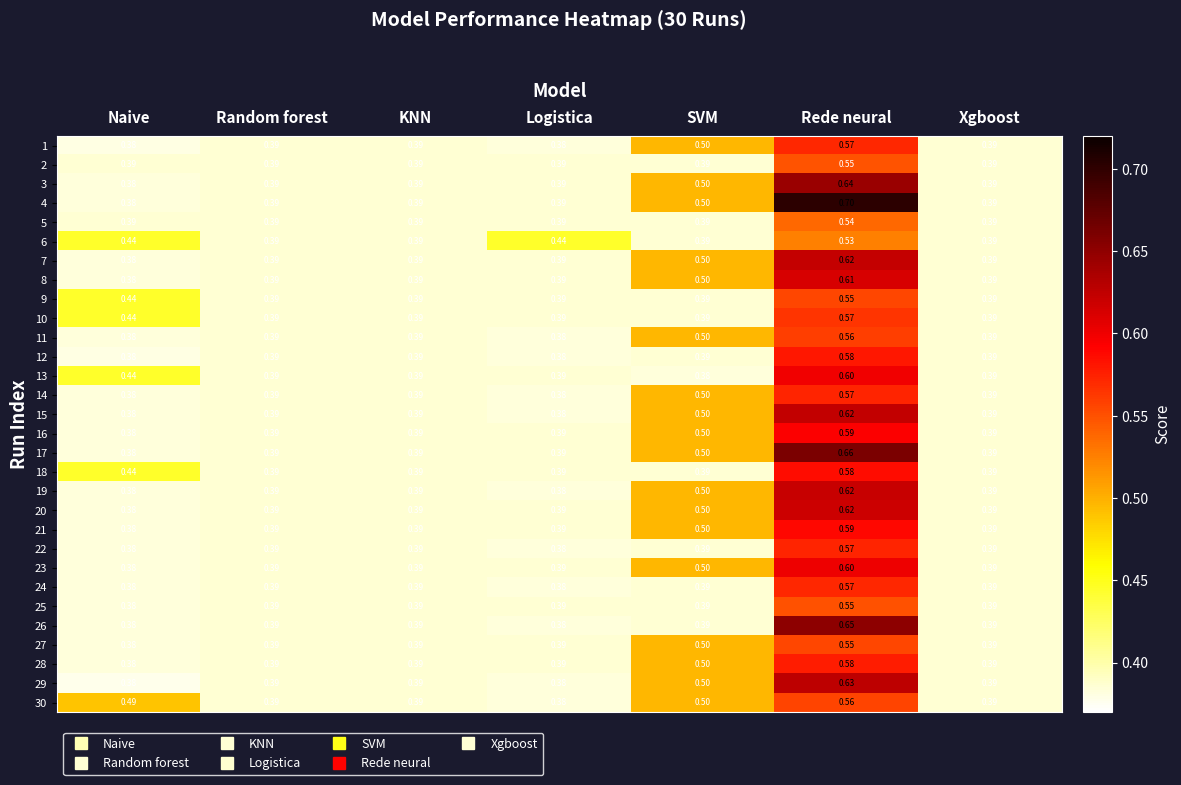

What is the total value across all series at Rede neural?

17.7